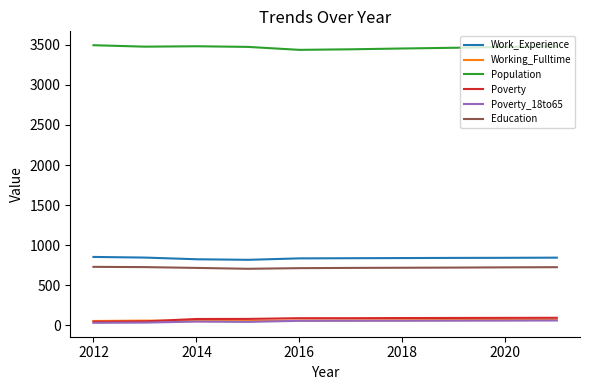

How many categories are shown in the chart?

10